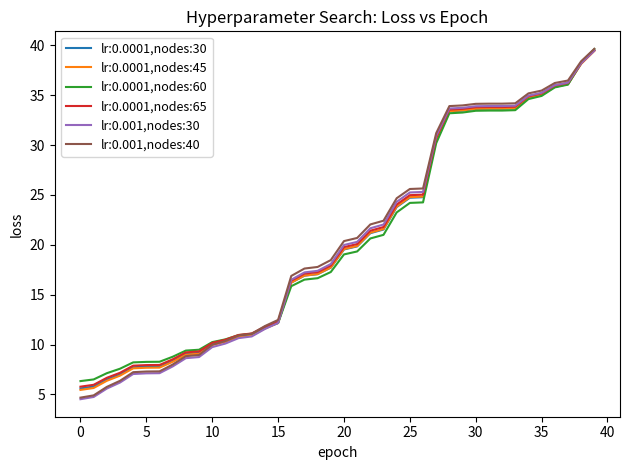

What is the sum of all lr:0.001,nodes:40 values?

825.2